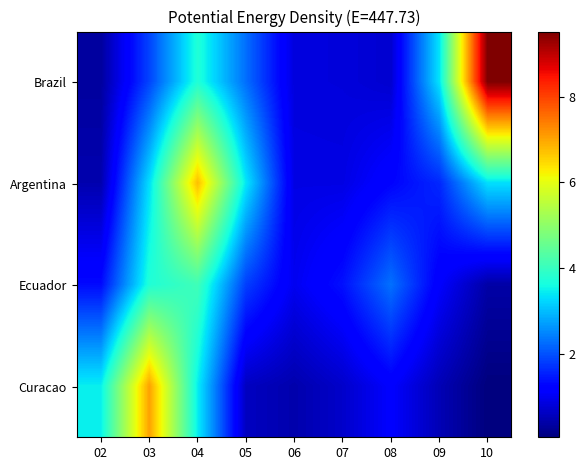

At how many categories does at least one series exceed 7?

2